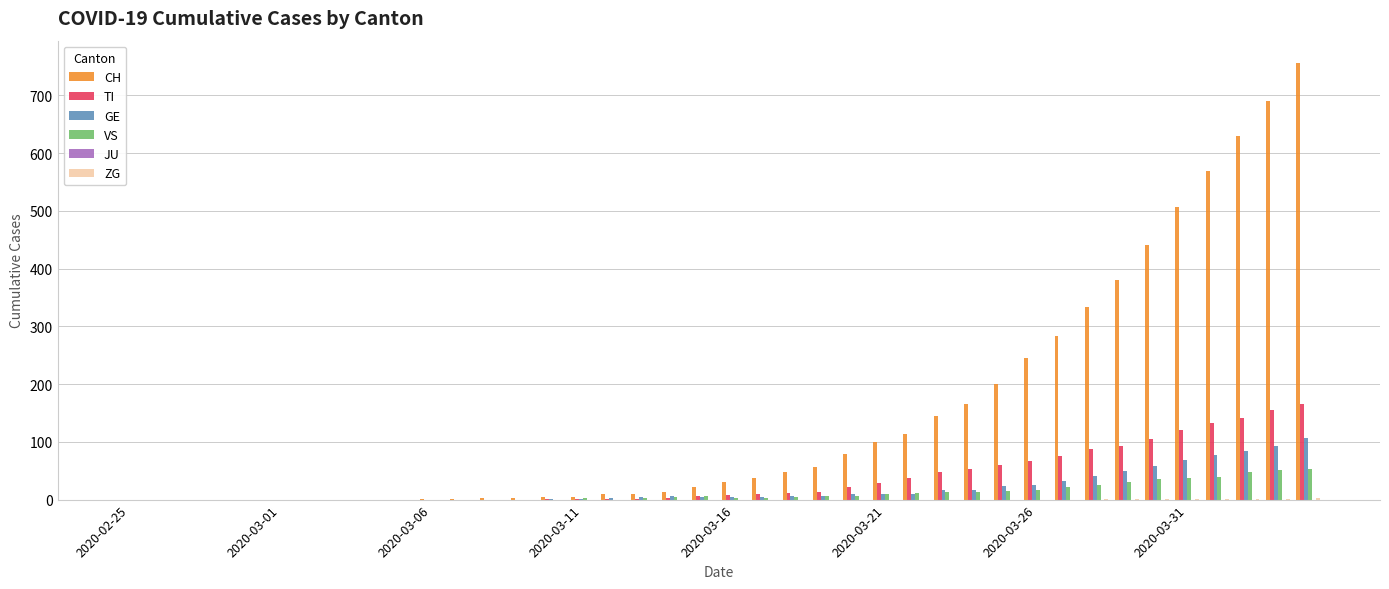

What is the sum of all CH values?

5882